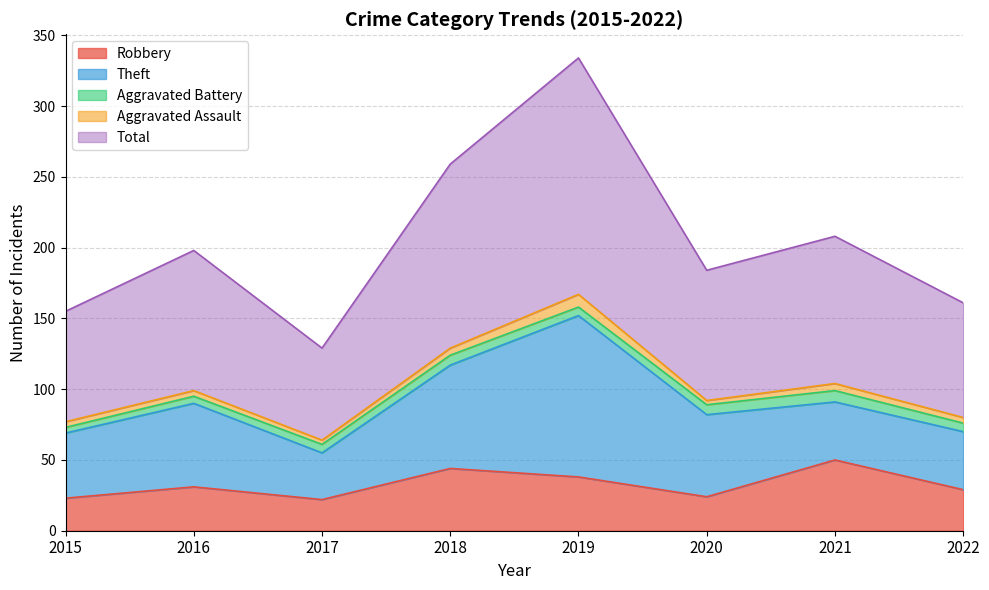

What is the minimum value for Theft?

33